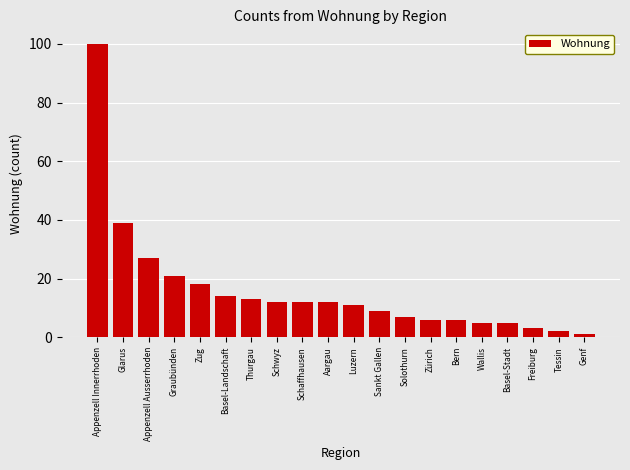

Reading left to right, what are all the values shown in this chart?

Appenzell Innerrhoden=100	Glarus=39	Appenzell Ausserrhoden=27	Graubünden=21	Zug=18	Basel-Landschaft=14	Thurgau=13	Schwyz=12	Schaffhausen=12	Aargau=12	Luzern=11	Sankt Gallen=9	Solothurn=7	Zürich=6	Bern=6	Wallis=5	Basel-Stadt=5	Freiburg=3	Tessin=2	Genf=1